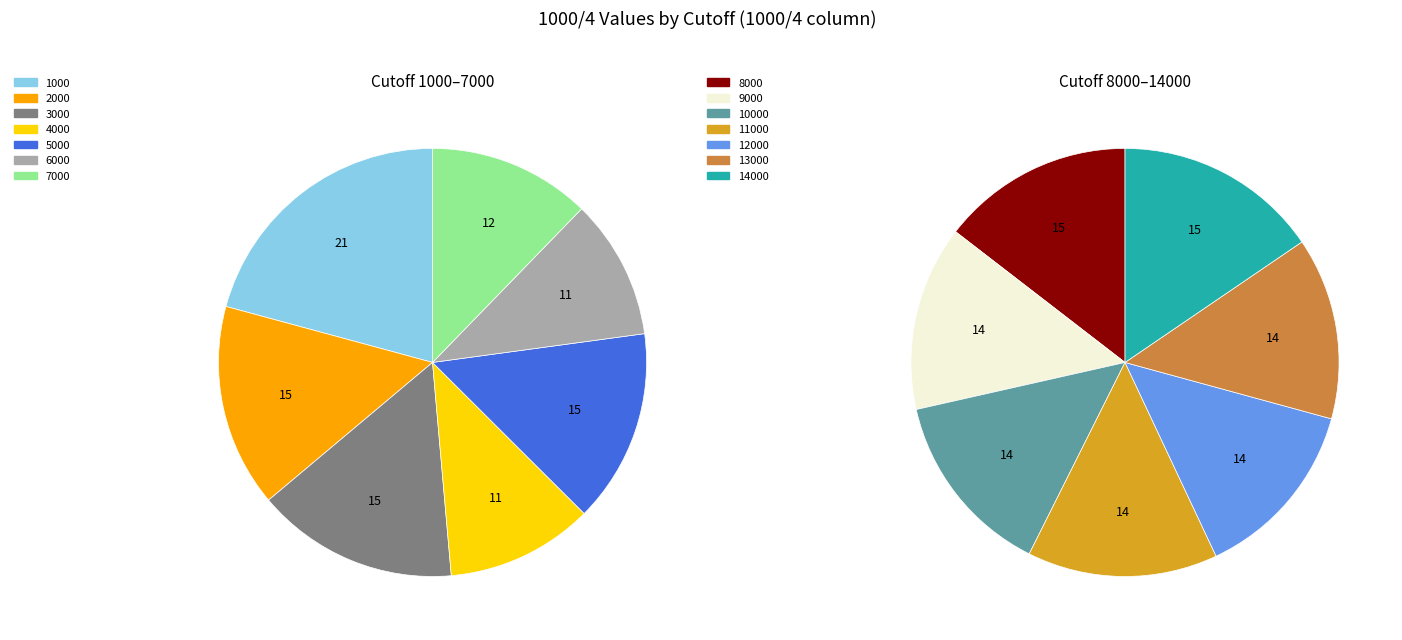

Is the sum of 6000 and 9000 greater than half?

No